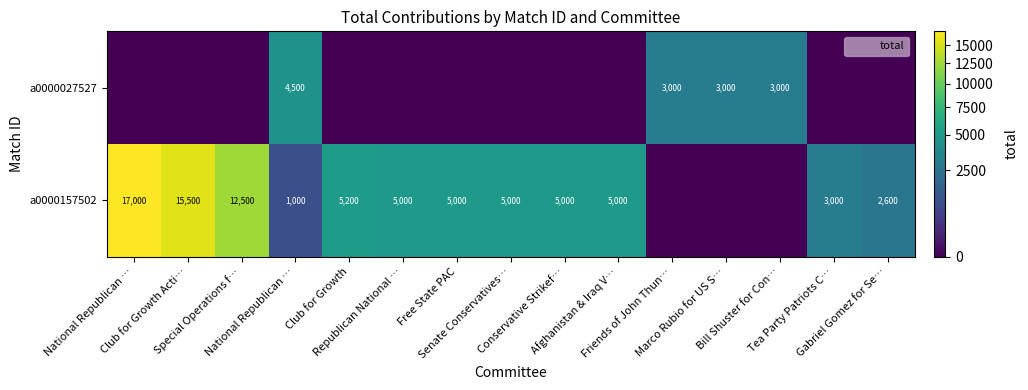

Reading left to right, list all the values displayed in this chart.

row_0: National Republican …=0	Club for Growth Acti…=0	Special Operations f…=0	National Republican …=4500	Club for Growth=0	Republican National …=0	Free State PAC=0	Senate Conservatives…=0	Conservative Strikef…=0	Afghanistan & Iraq V…=0	Friends of John Thun…=3000	Marco Rubio for US S…=3000	Bill Shuster for Con…=3000	Tea Party Patriots C…=0	Gabriel Gomez for Se…=0
row_1: National Republican …=17000	Club for Growth Acti…=15500	Special Operations f…=12500	National Republican …=1000	Club for Growth=5200	Republican National …=5000	Free State PAC=5000	Senate Conservatives…=5000	Conservative Strikef…=5000	Afghanistan & Iraq V…=5000	Friends of John Thun…=0	Marco Rubio for US S…=0	Bill Shuster for Con…=0	Tea Party Patriots C…=3000	Gabriel Gomez for Se…=2600